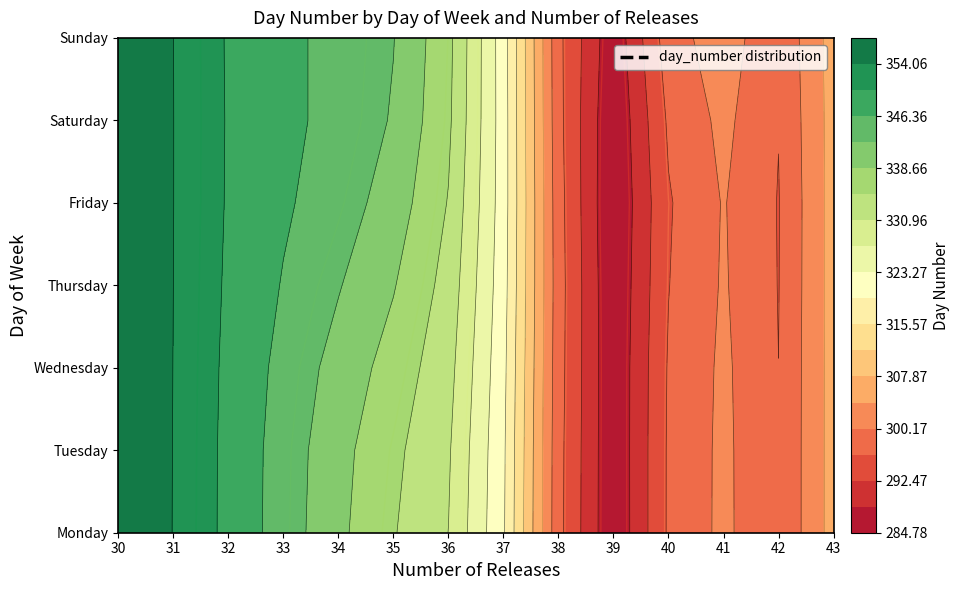

The value of Sunday at 36 is 598. True or false?

False